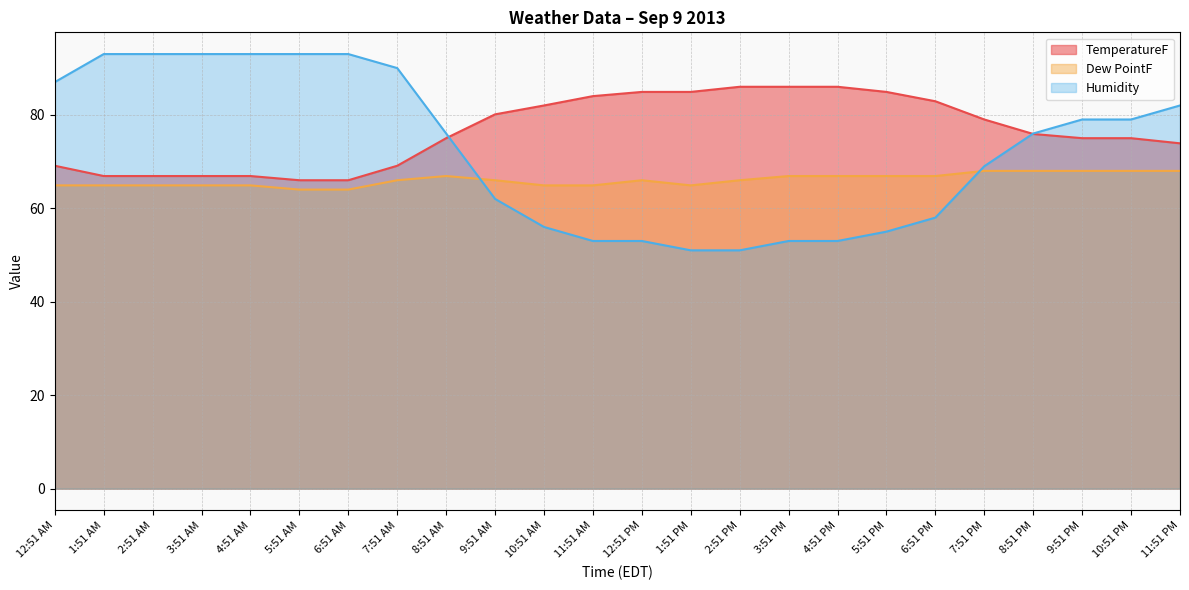

How many lines are shown in the chart?

3